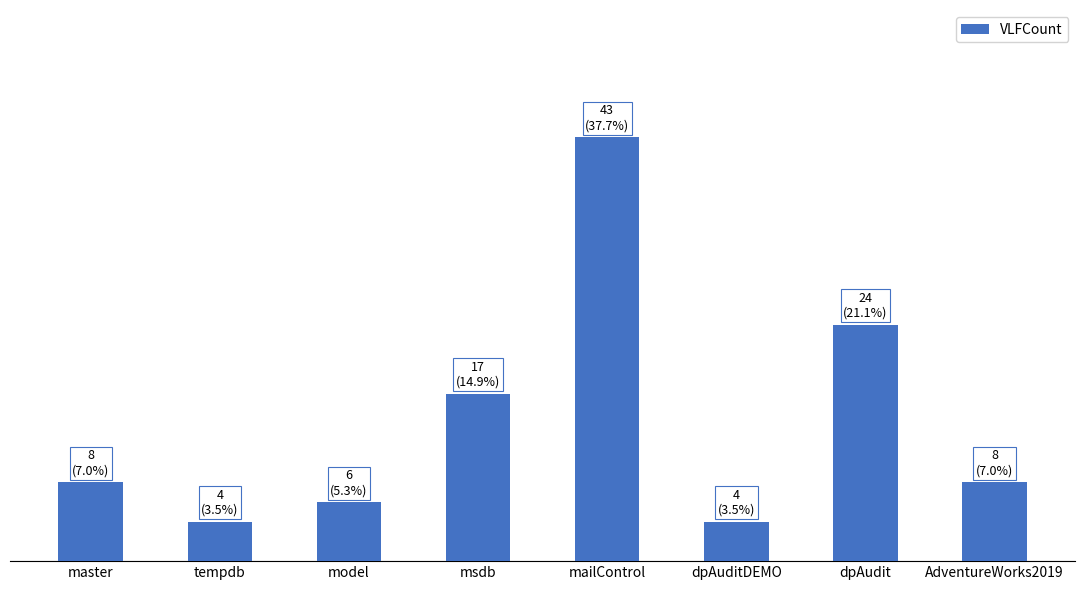

Does the chart contain any negative values?

No